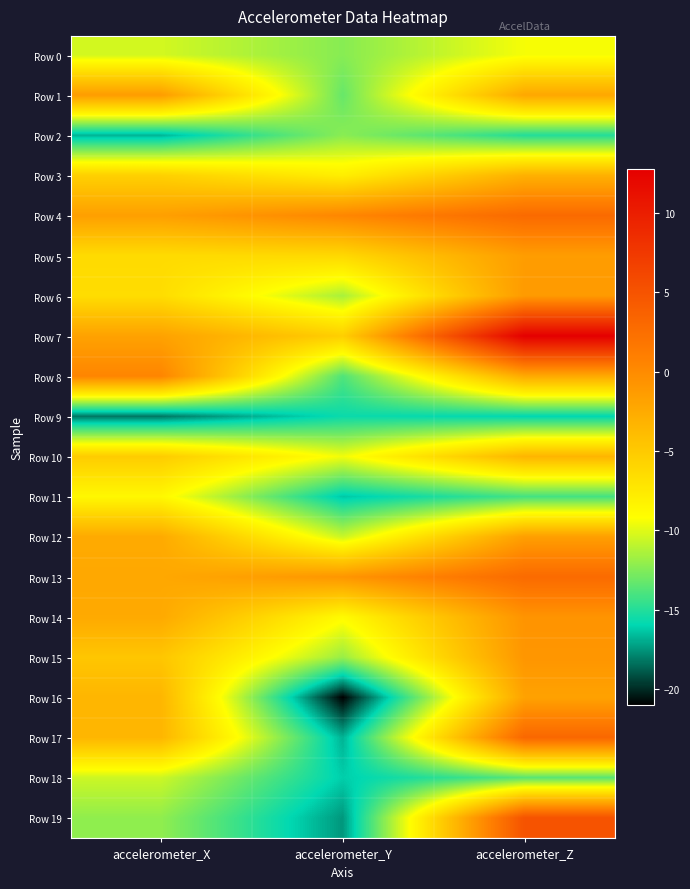

Rank the series at accelerometer_Z from lowest to highest value.

Row 9, Row 2, Row 11, Row 18, Row 0, Row 10, Row 3, Row 8, Row 1, Row 16, Row 12, Row 5, Row 6, Row 15, Row 14, Row 13, Row 4, Row 17, Row 19, Row 7